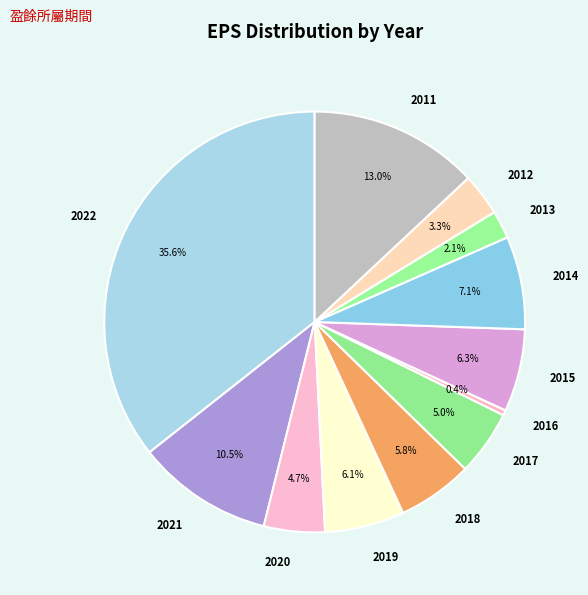

To the nearest percent, what is the difference between the 2012 and 2016 slice percentages?

3%